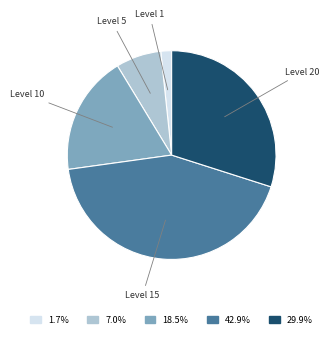

Rank the categories by value from lowest to highest.

Level 1, Level 5, Level 10, Level 20, Level 15